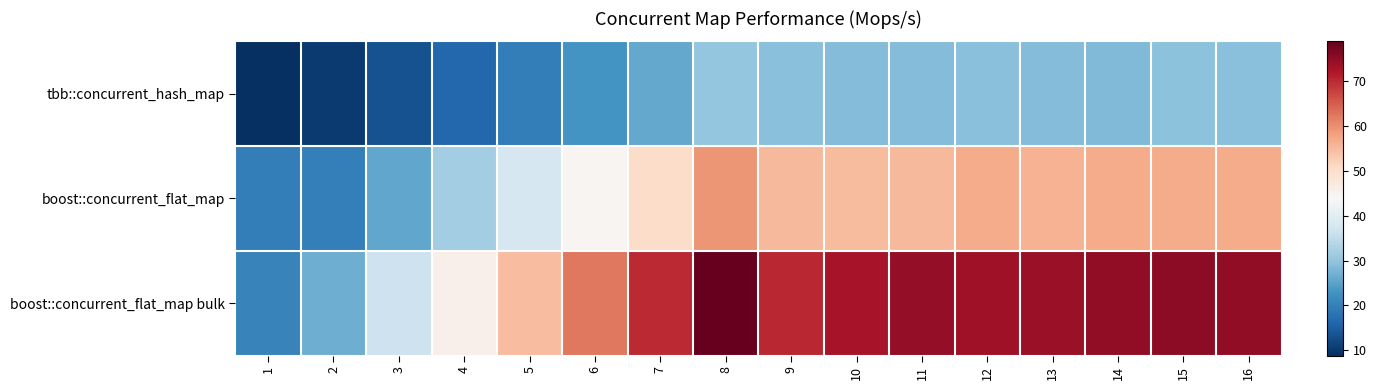

Reading left to right, transcribe all the data shown in this chart.

tbb::concurrent_hash_map: 1=8.8	2=10.2	3=13.3	4=16.4	5=19.6	6=22.9	7=26.0	8=30.4	9=29.2	10=28.6	11=28.5	12=29.3	13=28.6	14=28.4	15=29.5	16=29.2
boost::concurrent_flat_map: 1=19.6	2=20.0	3=25.7	4=31.6	5=38.0	6=44.5	7=50.3	8=59.5	9=55.1	10=55.1	11=55.3	12=57.0	13=56.1	14=56.8	15=56.8	16=56.8
boost::concurrent_flat_map bulk: 1=20.6	2=26.7	3=36.6	4=45.6	5=54.6	6=62.3	7=69.9	8=78.9	9=70.2	10=72.9	11=74.5	12=73.6	13=74.0	14=75.1	15=75.3	16=74.9